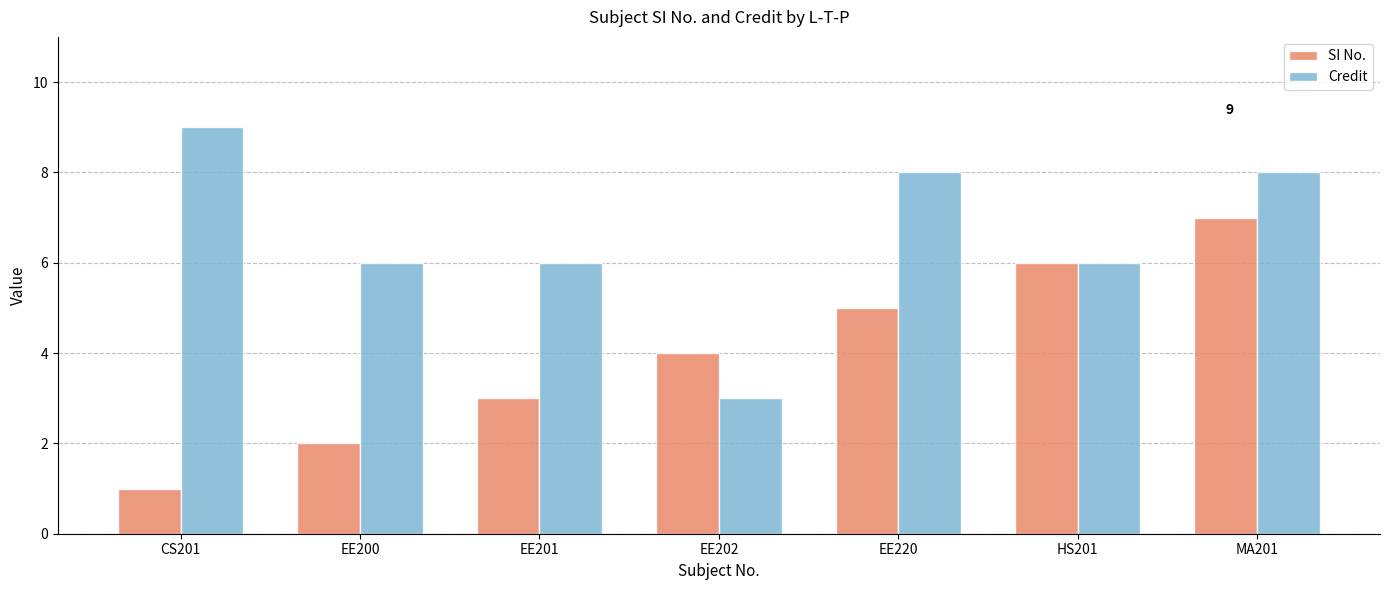

Between EE201 and MA201, which series saw the biggest shift?

SI No.